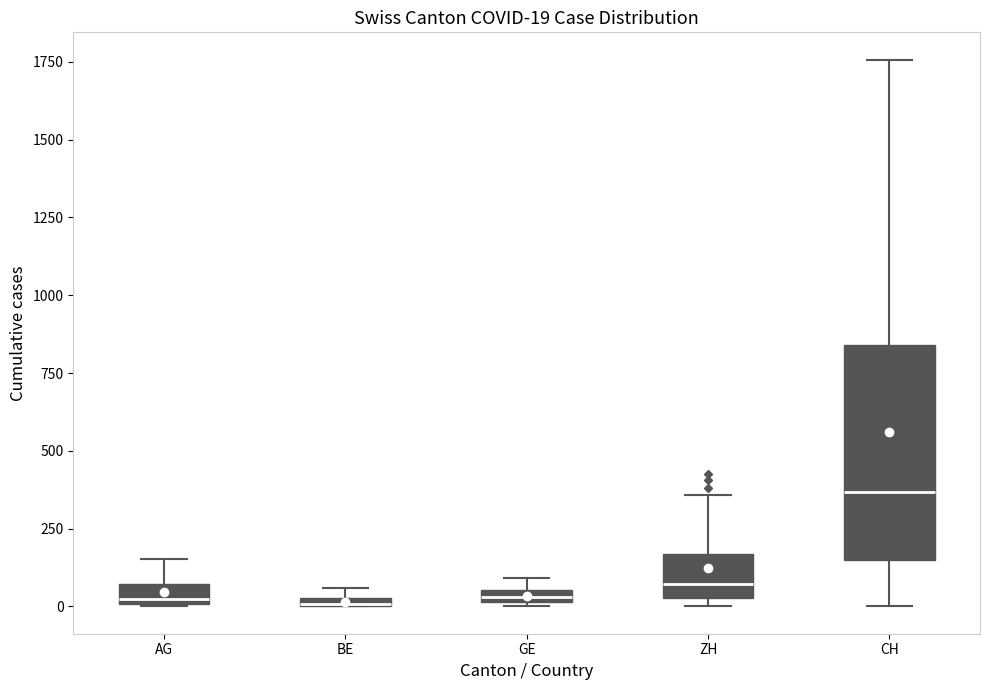

Which box has the highest median line?

CH